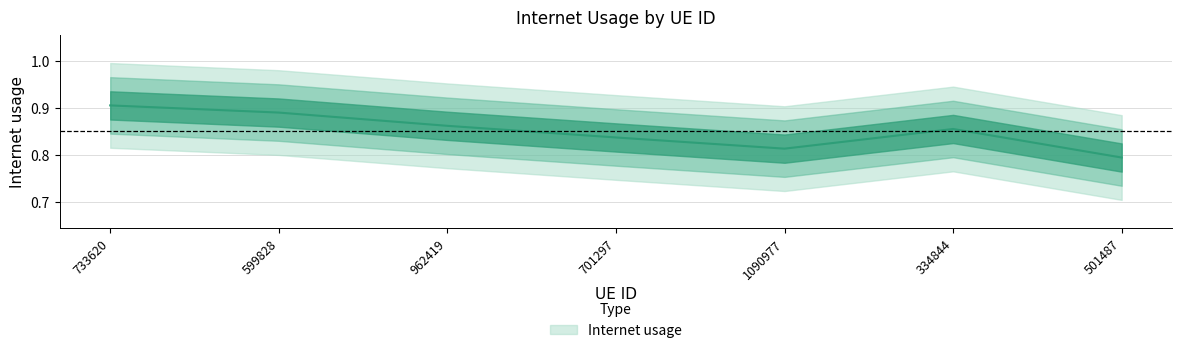

What is the greatest value displayed?

0.9